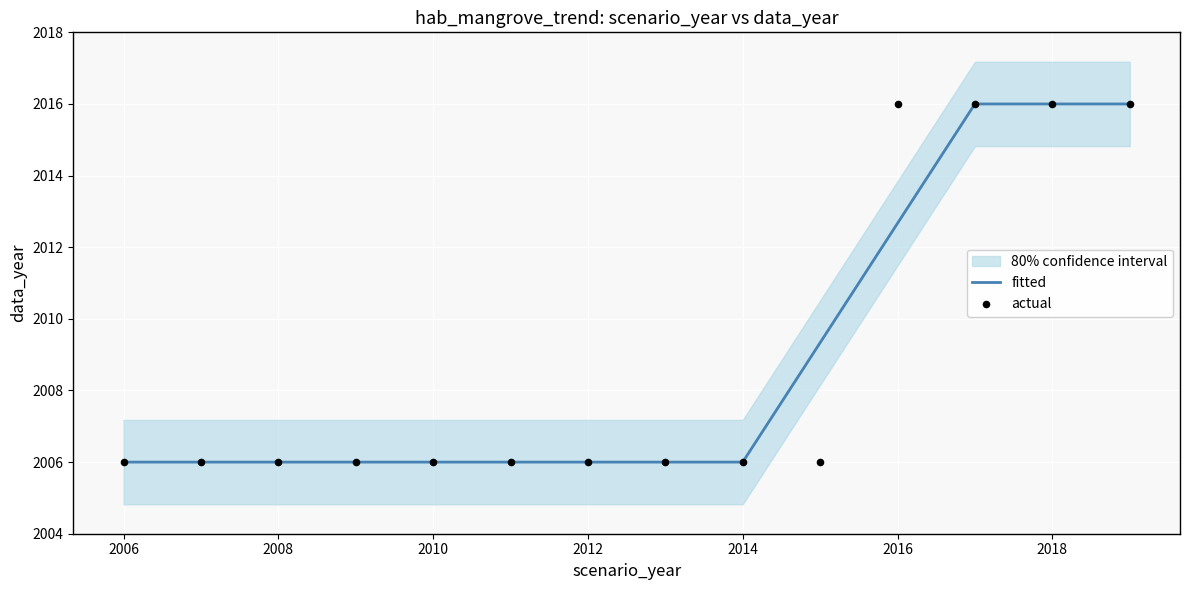

Which series contains the highest Y value?

fitted